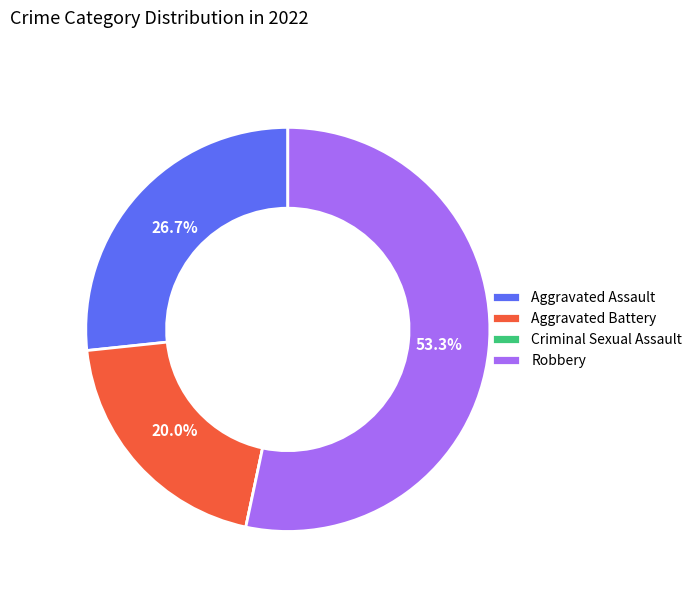

Which category has the biggest portion of the pie?

Robbery